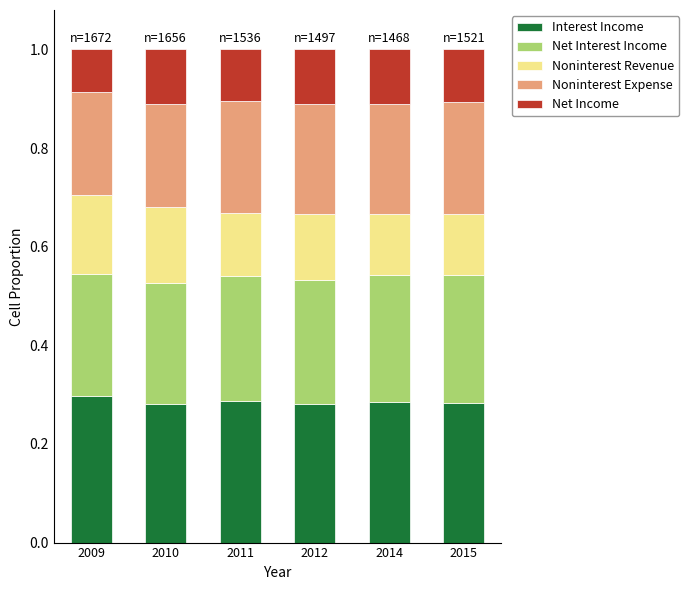

What is the sum of all Interest Income values?

1.7